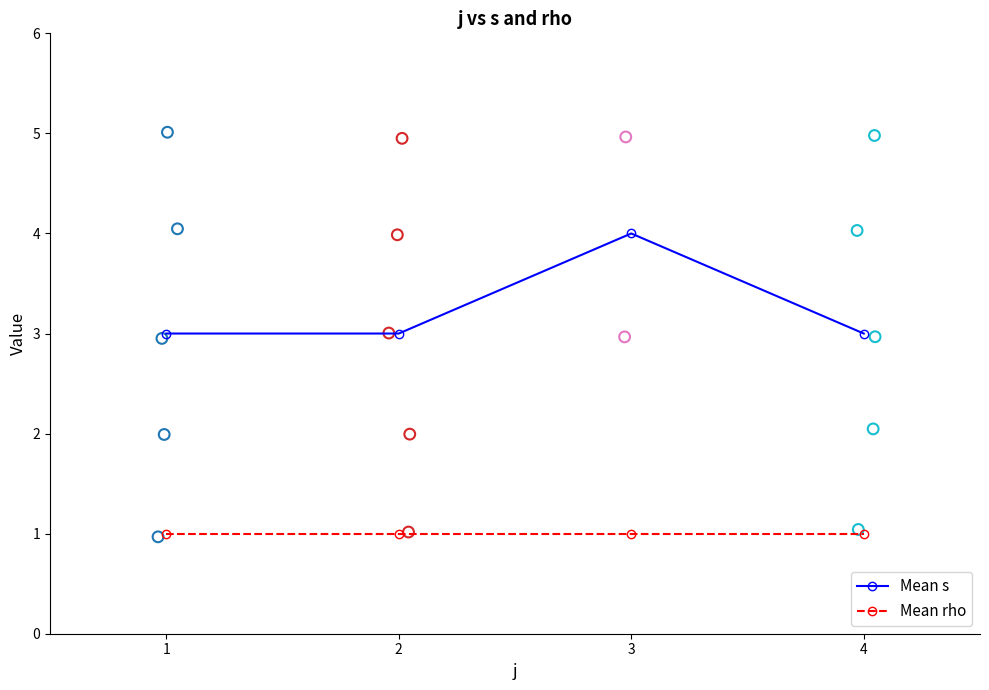

Is the value of Mean s at 2 greater than the value of Mean rho at 4?

Yes